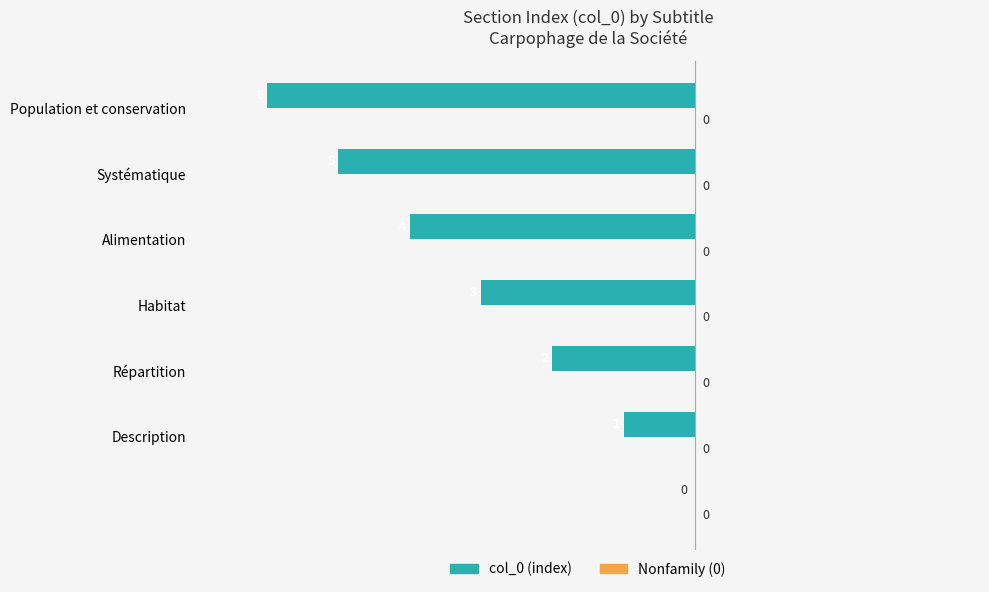

Does the chart contain stacked bars?

No